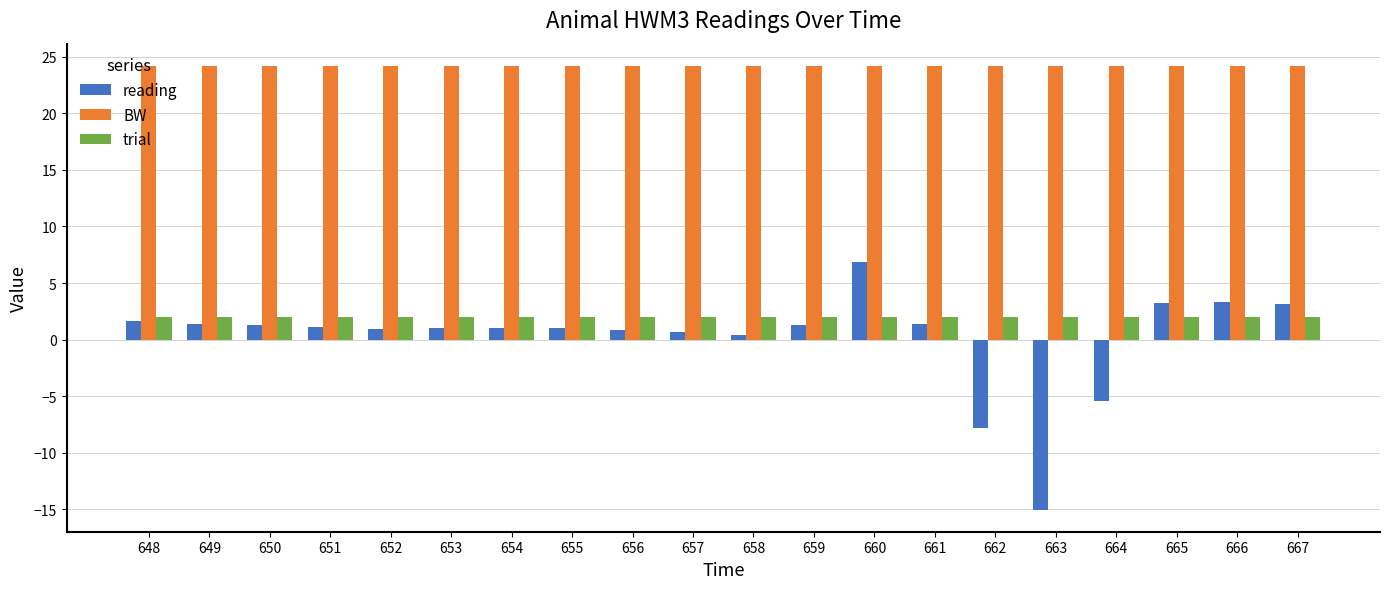

What value does the BW series have at 651?

24.2